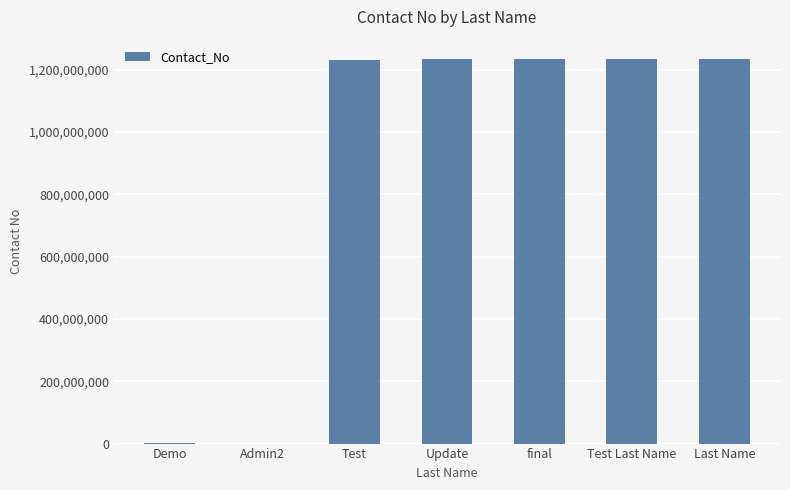

Which has a higher value, final or Admin2?

final